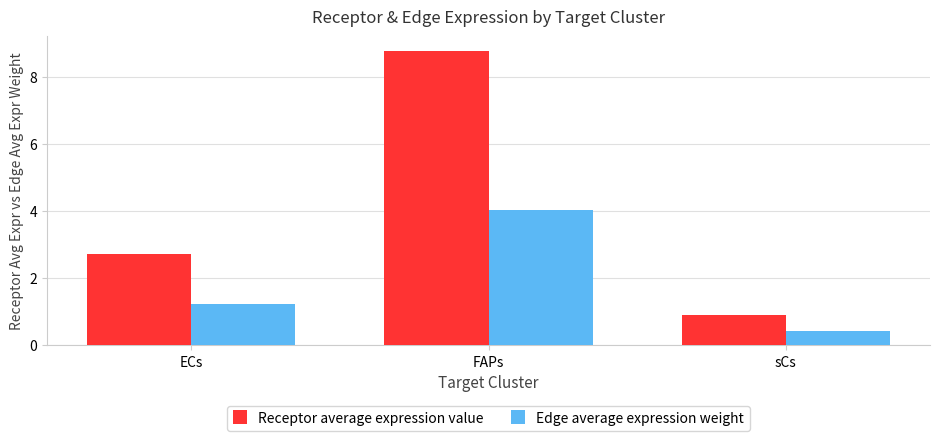

Is it true that Receptor average expression value equals 13.7 at FAPs?

False